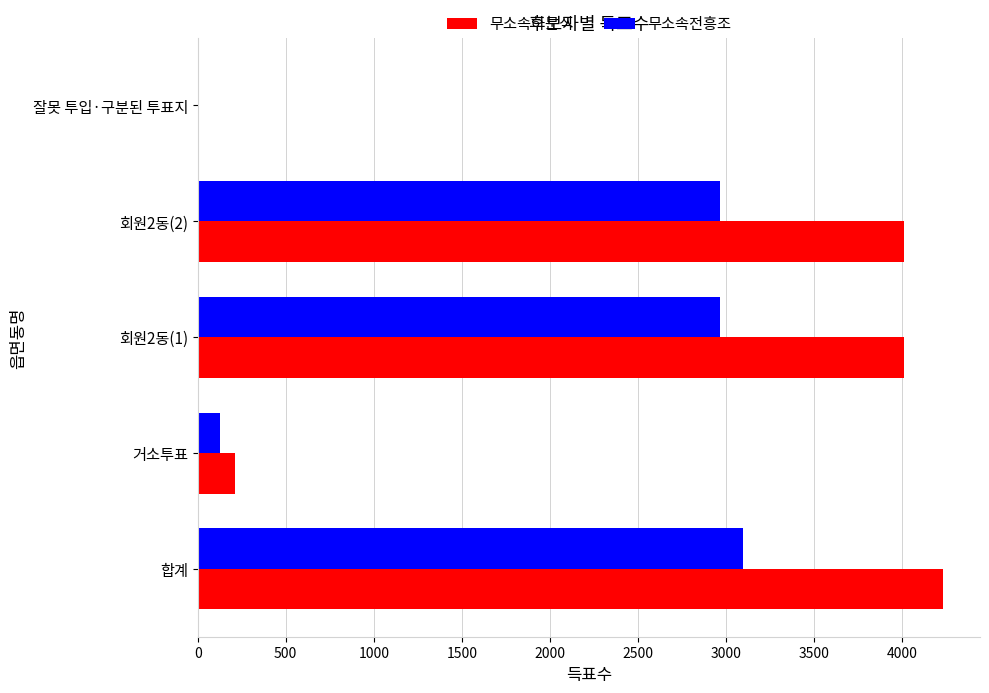

What is the highest value of the 무소속하문식 series?

4230